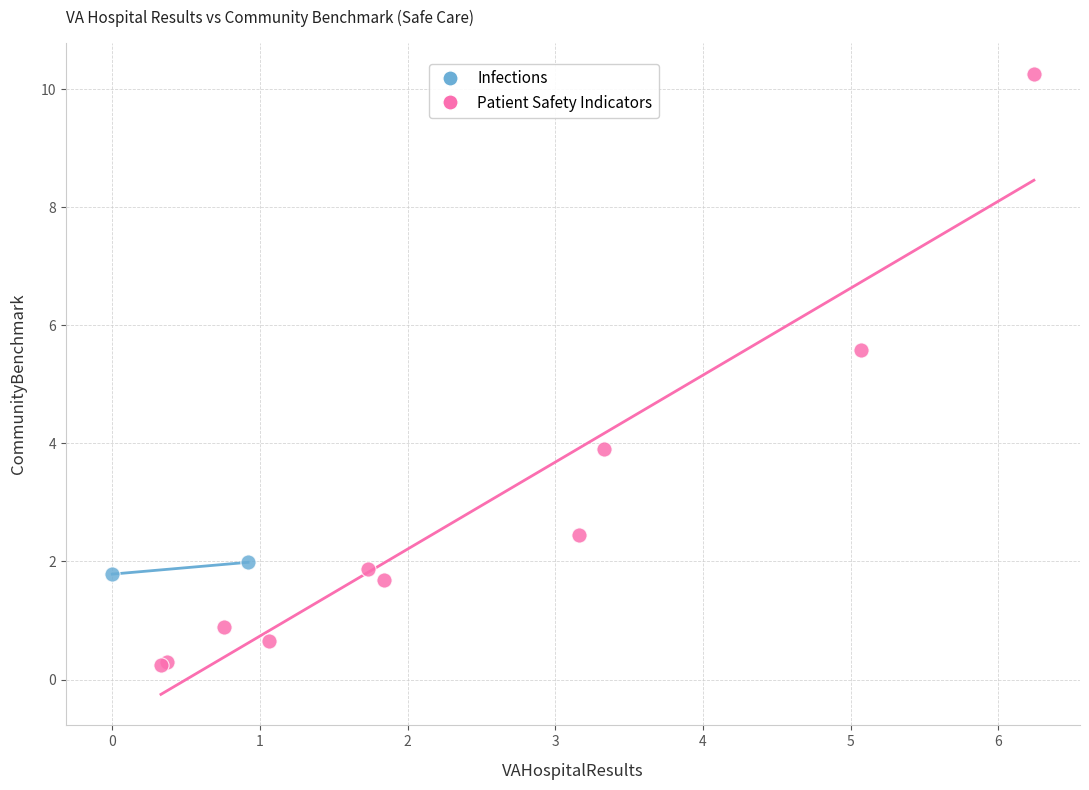

What are all the series names shown in the legend?

Infections, Patient Safety Indicators